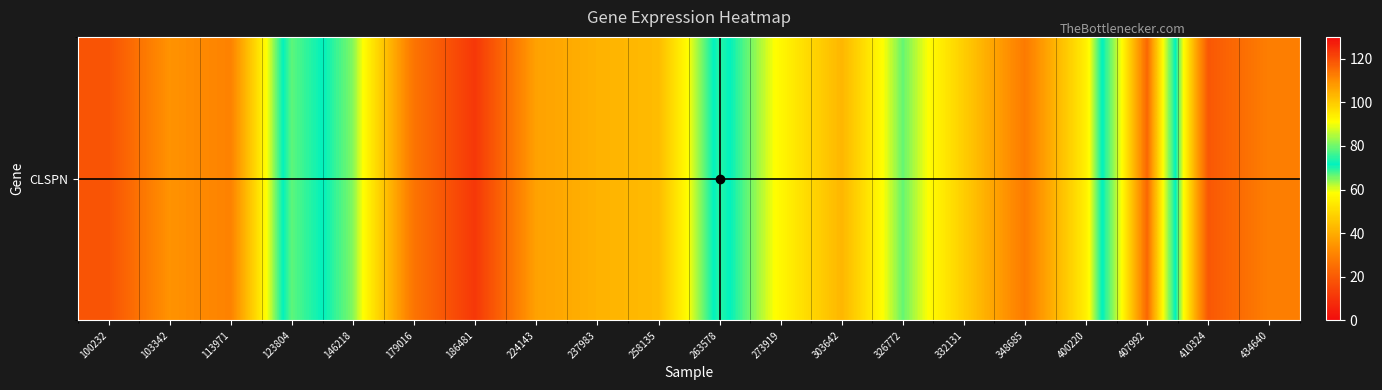

What is the ratio of the value at 400220 to the value at 100232?

3.0